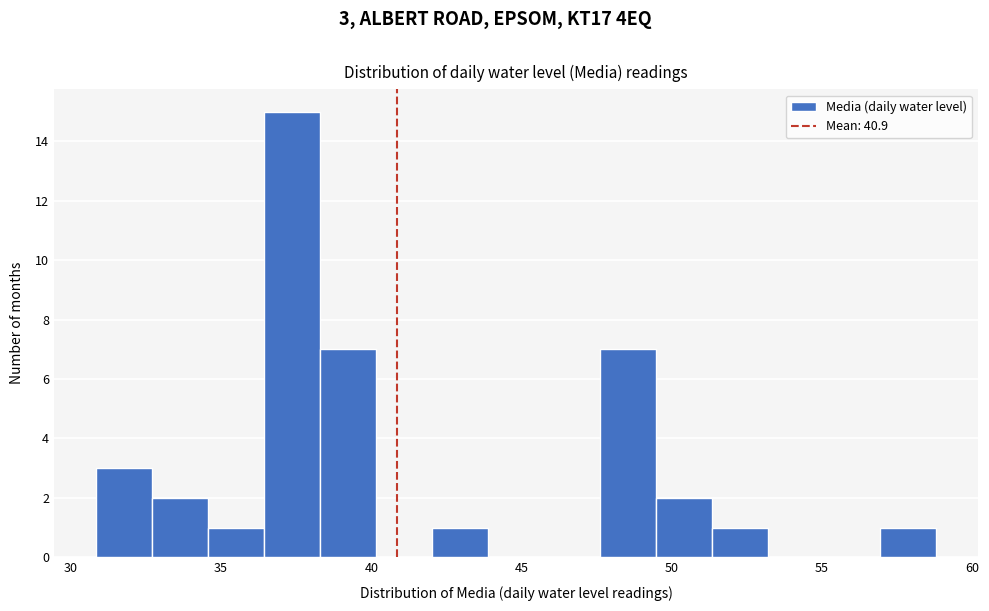

Around what value on the x-axis is the tallest bar? Give the approximate position of its centre, as read against the axis.

37.5